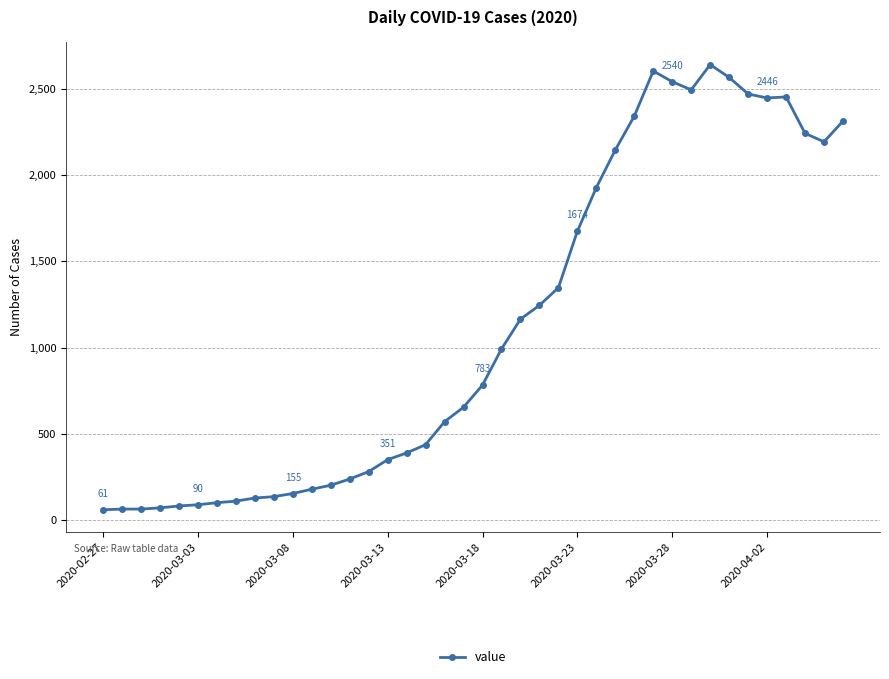

What is the greatest value displayed?

2639